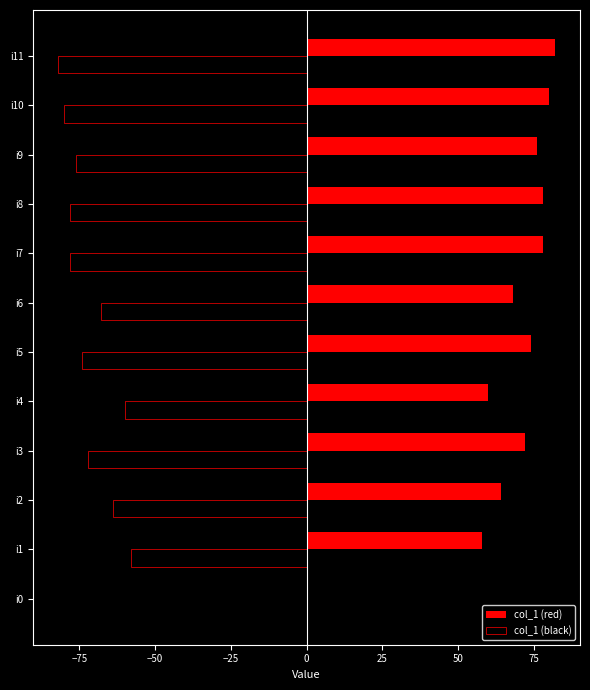

Is it true that col_1 (black) equals -60 at i4?

True